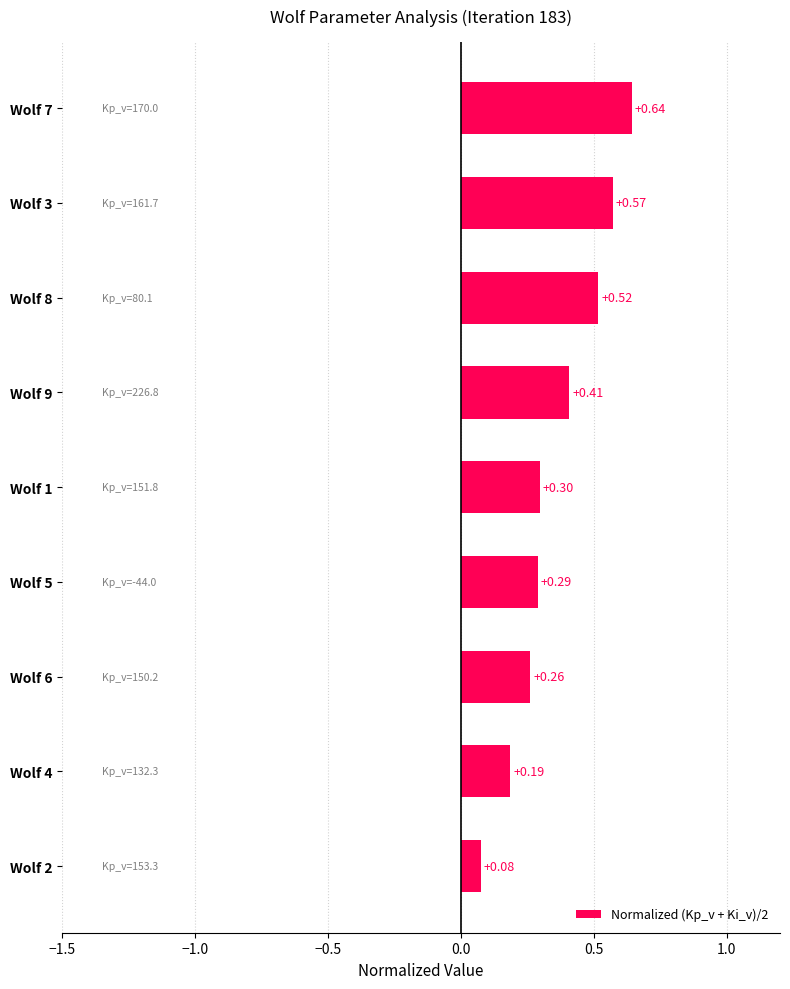

How many values are between 0 and 1?

9